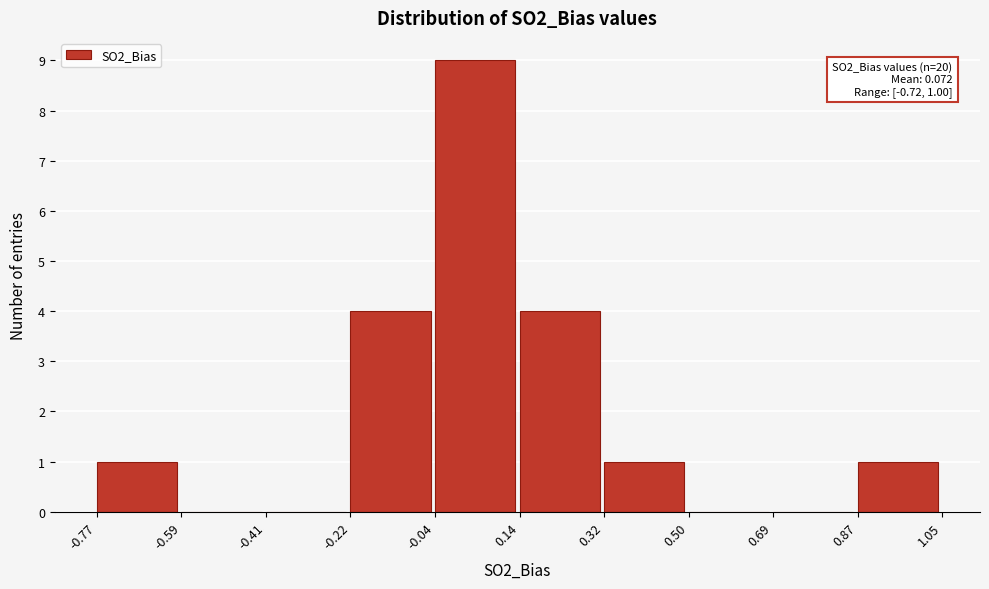

Which range on the x-axis has the tallest bar?

-0.04 to 0.14